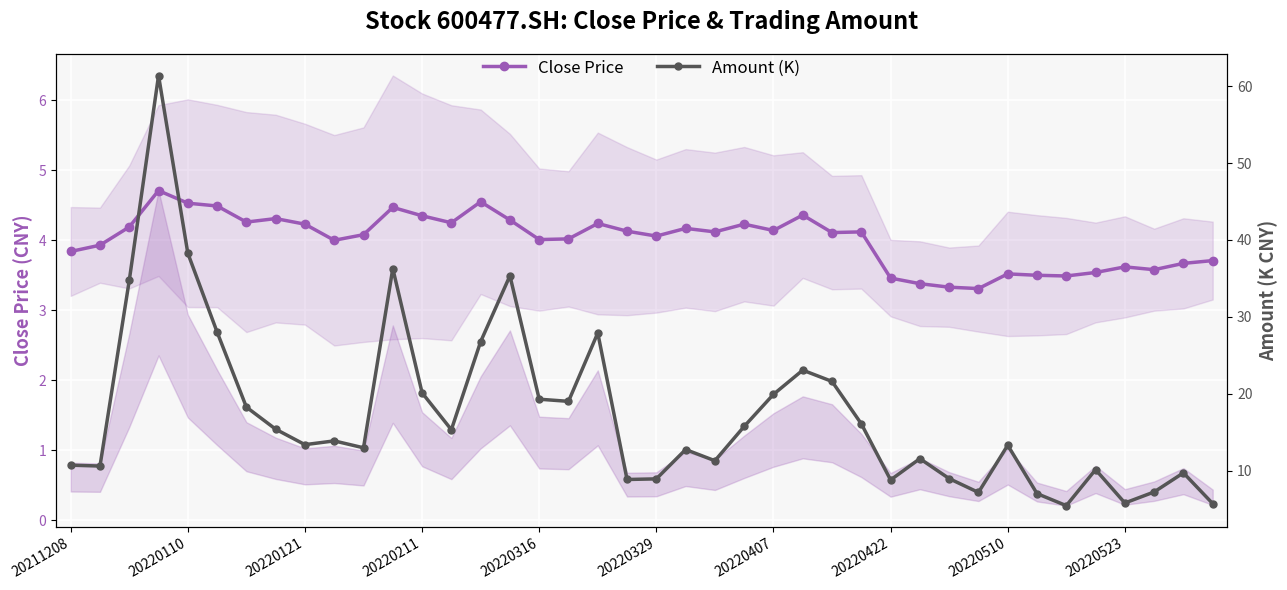

True or false: Amount (K) and Close Price intersect in this chart.

False